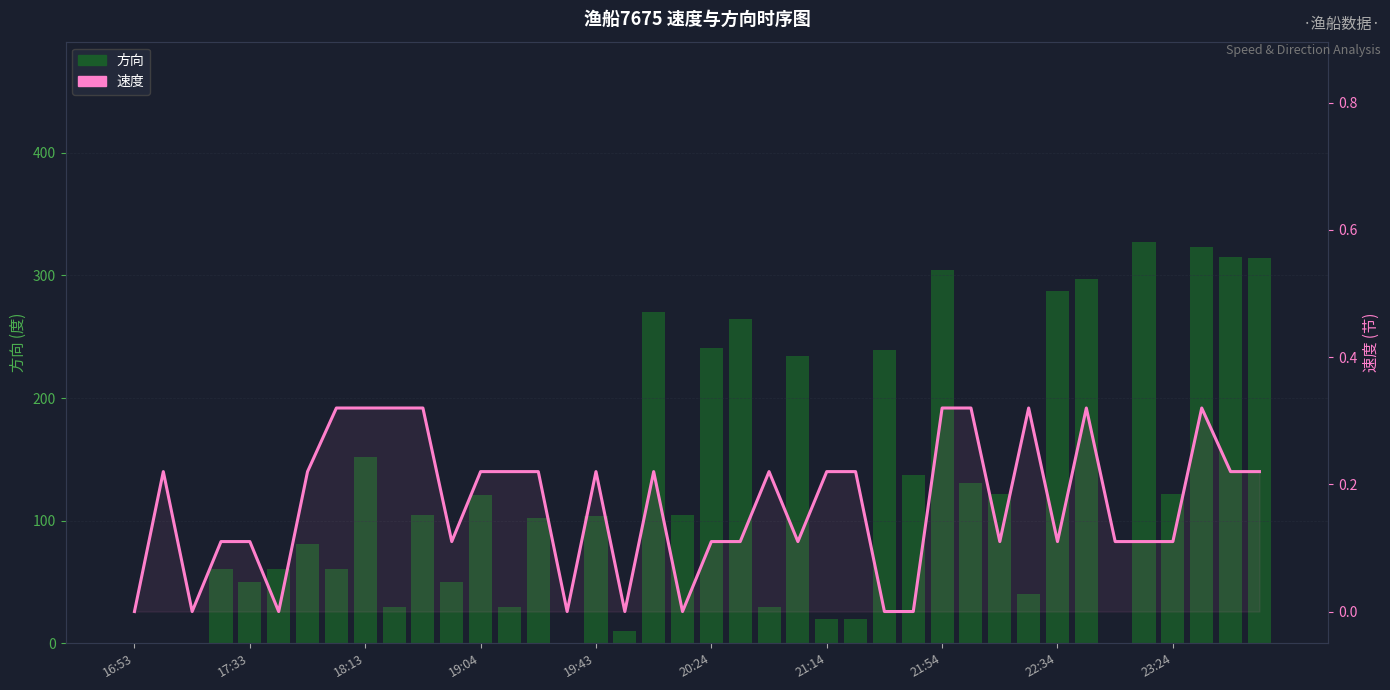

At 18, list the series in order from largest to smallest.

方向, 速度